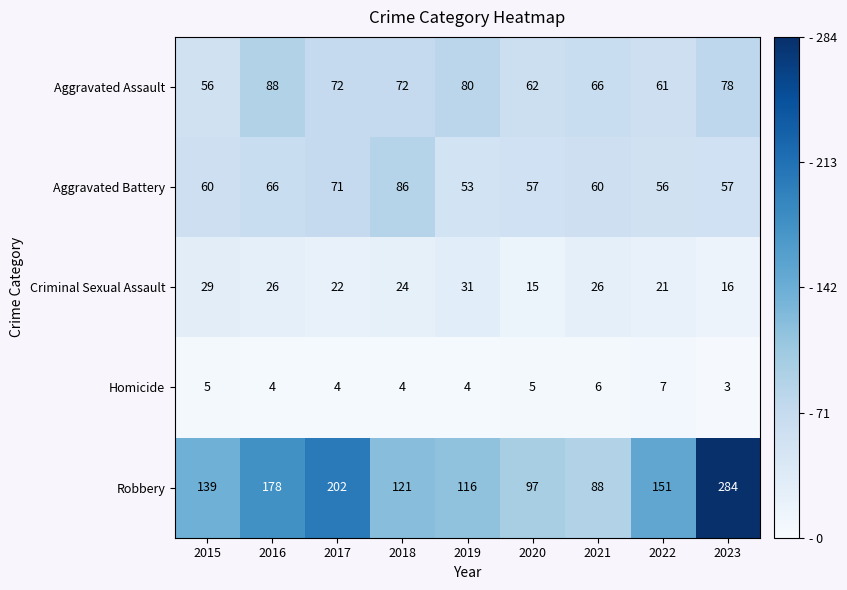

List the series in order of their peak value, highest first.

Robbery, Aggravated Assault, Aggravated Battery, Criminal Sexual Assault, Homicide